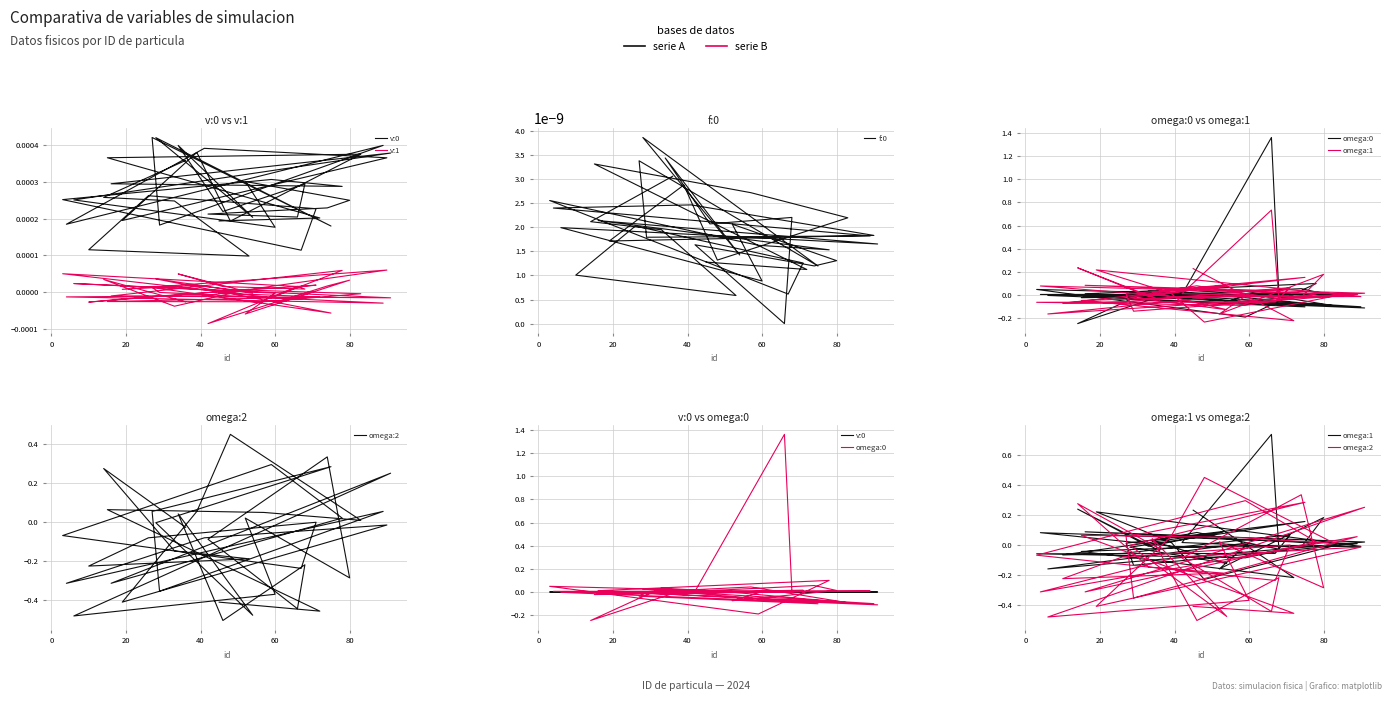

How many v:0 values are between 0 and 1?

40